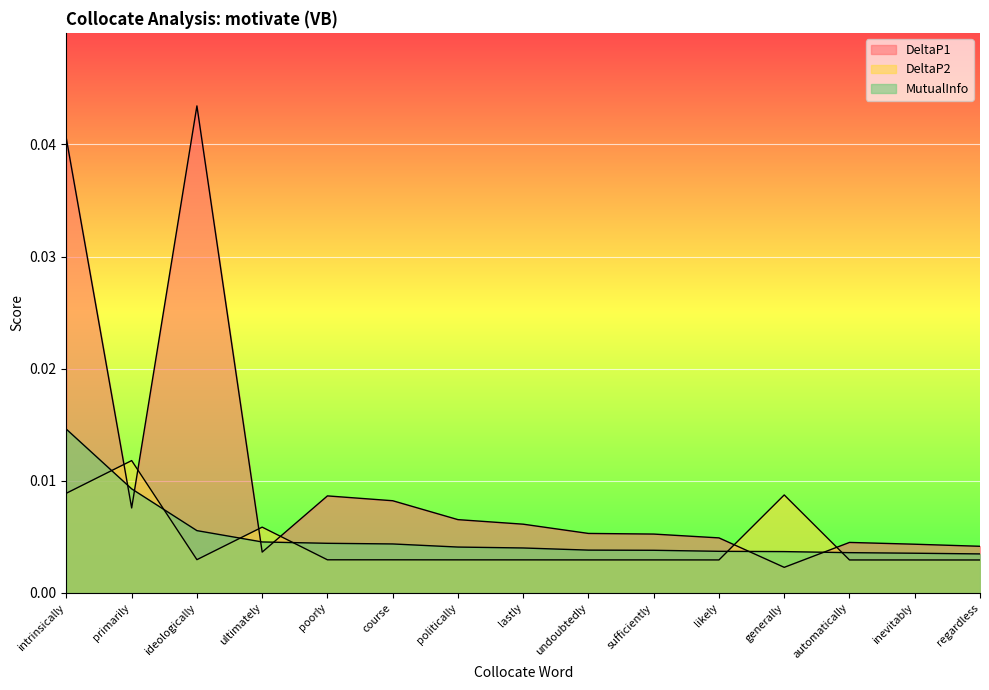

The MutualInfo series shows 0.0 at generally. True or false?

True